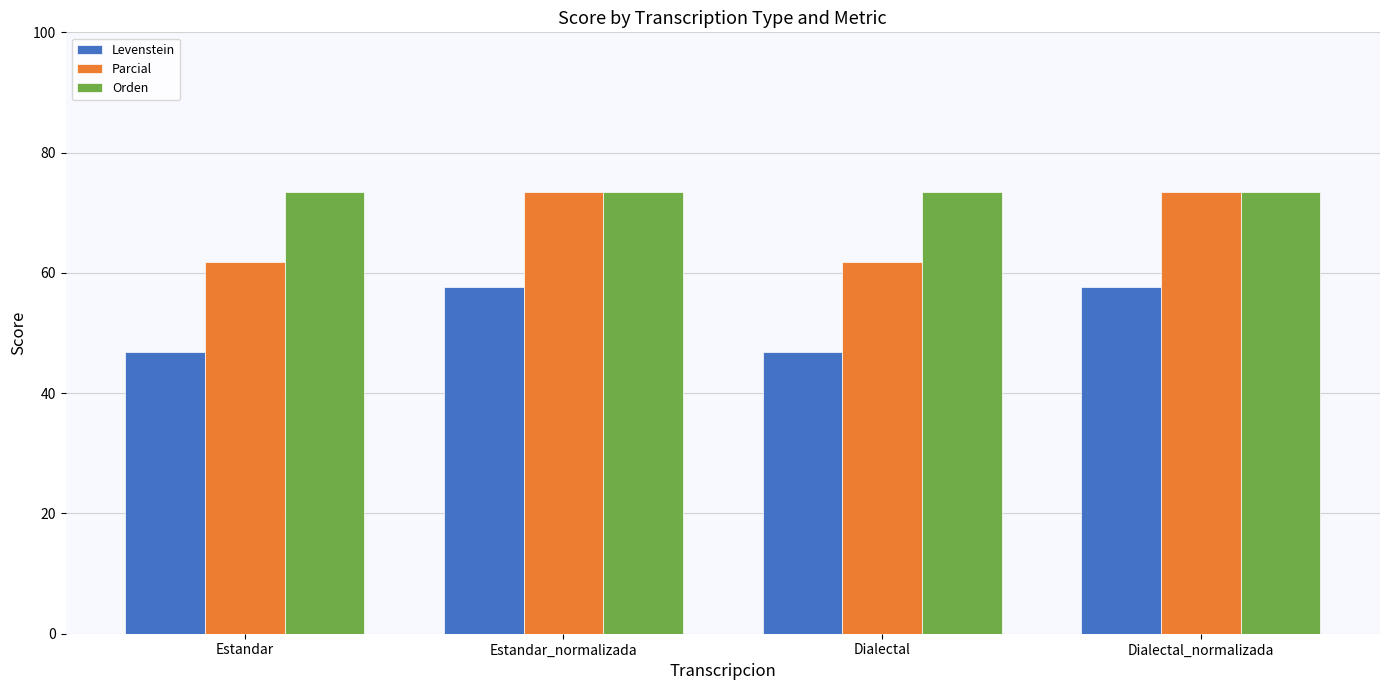

What is the value of the Parcial bar at the 4th from the left?

73.5